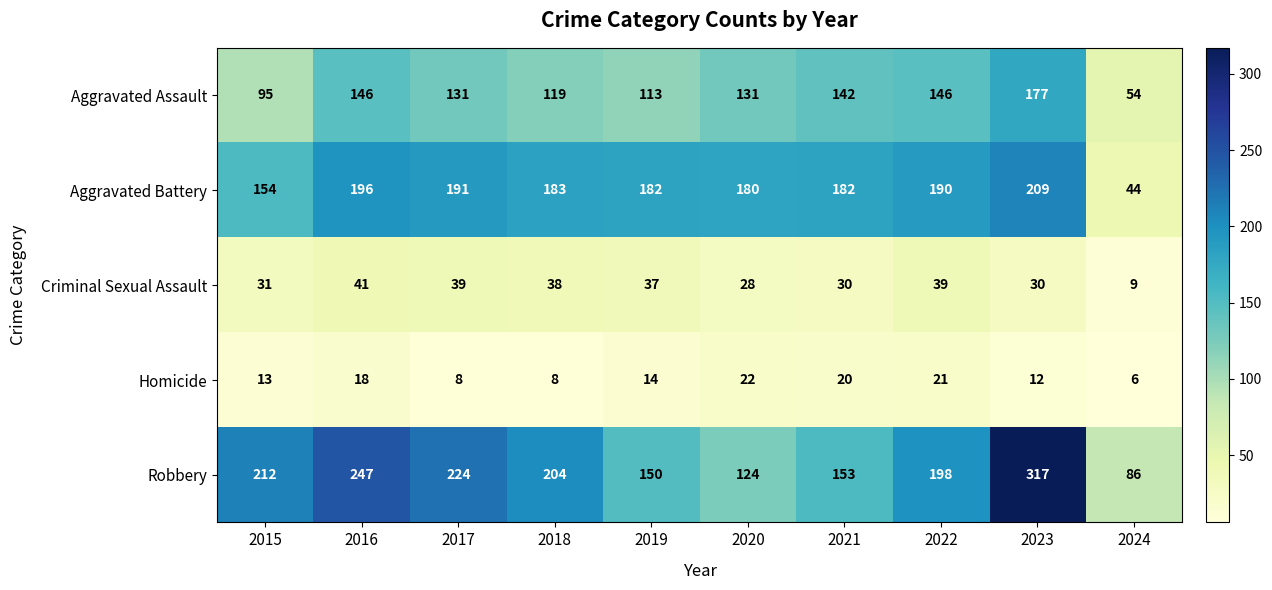

Which series changed the most between 2015 and 2021?

Robbery